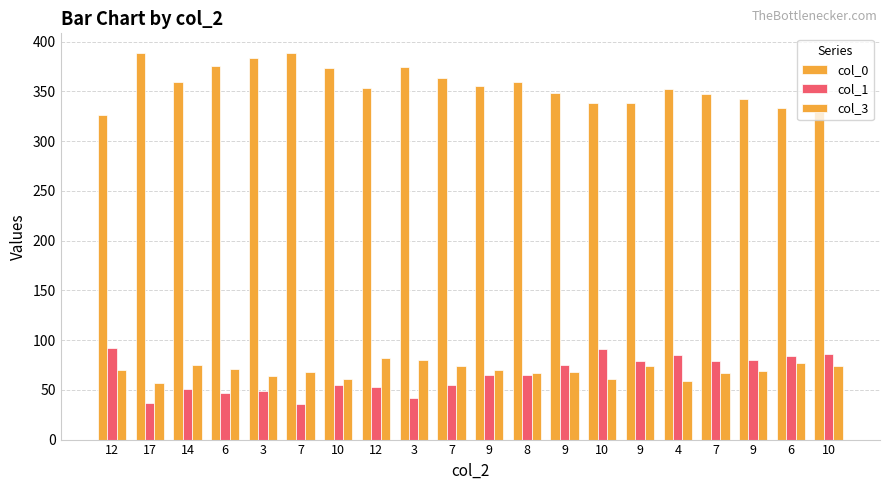

The col_1 series shows 26 at 7. True or false?

False